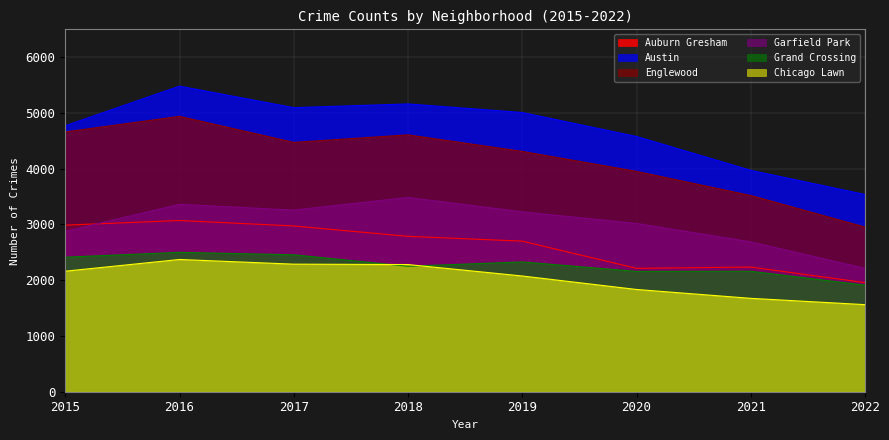

Does the chart display data point markers on the line(s)?

No